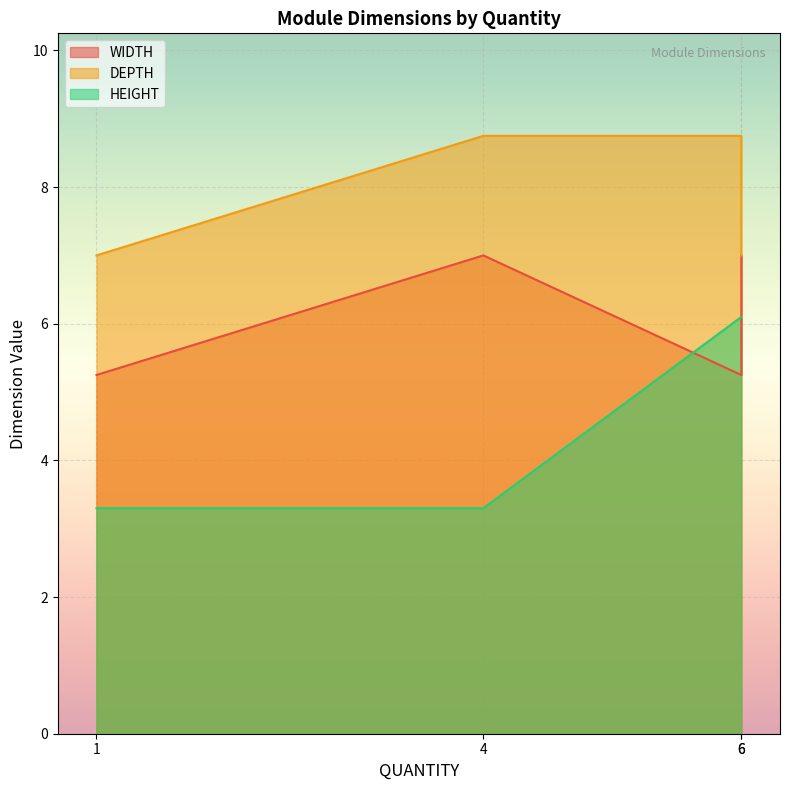

Is it true that DEPTH equals 8.8 at 6?

True